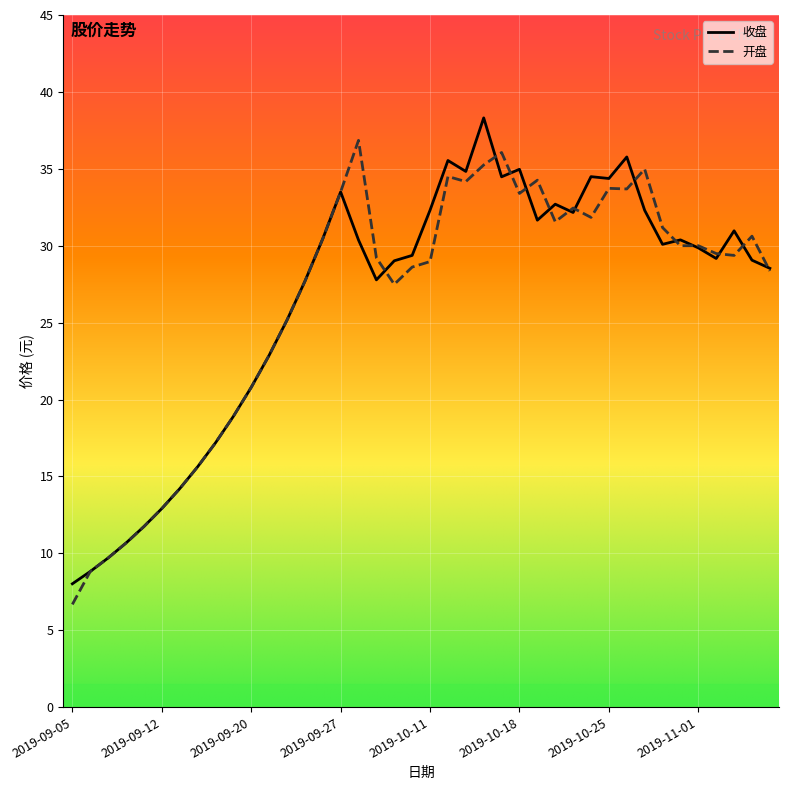

What is the maximum value for 收盘?

38.3